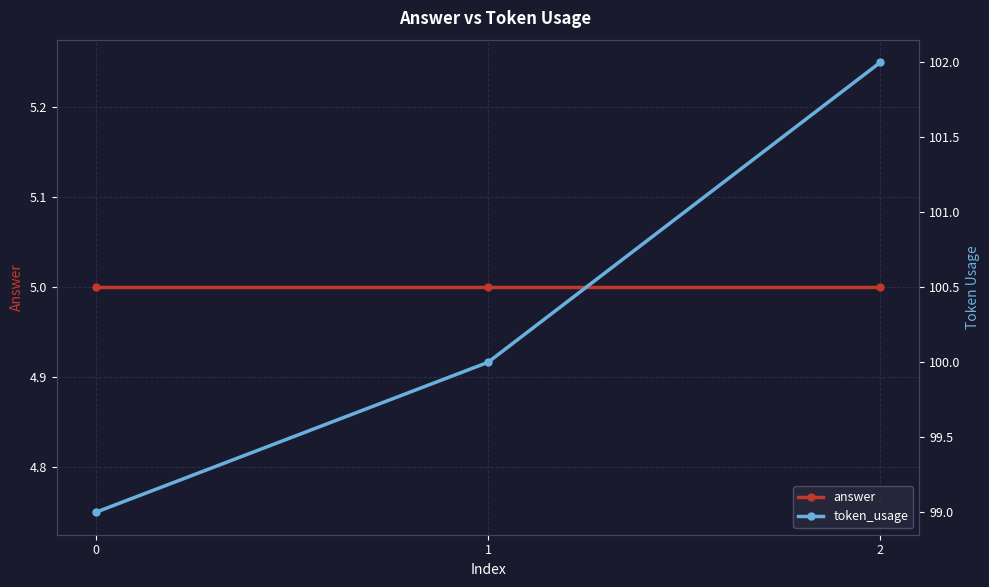

List the labels in order of token_usage value, smallest first.

0, 1, 2